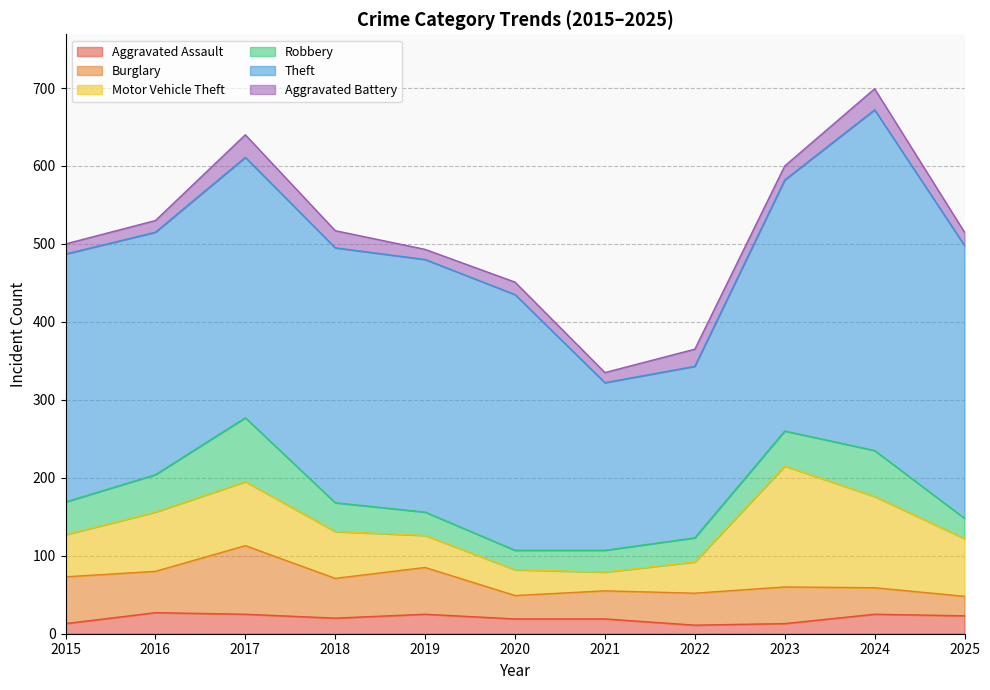

At which category is the sum across all series the highest?

2024